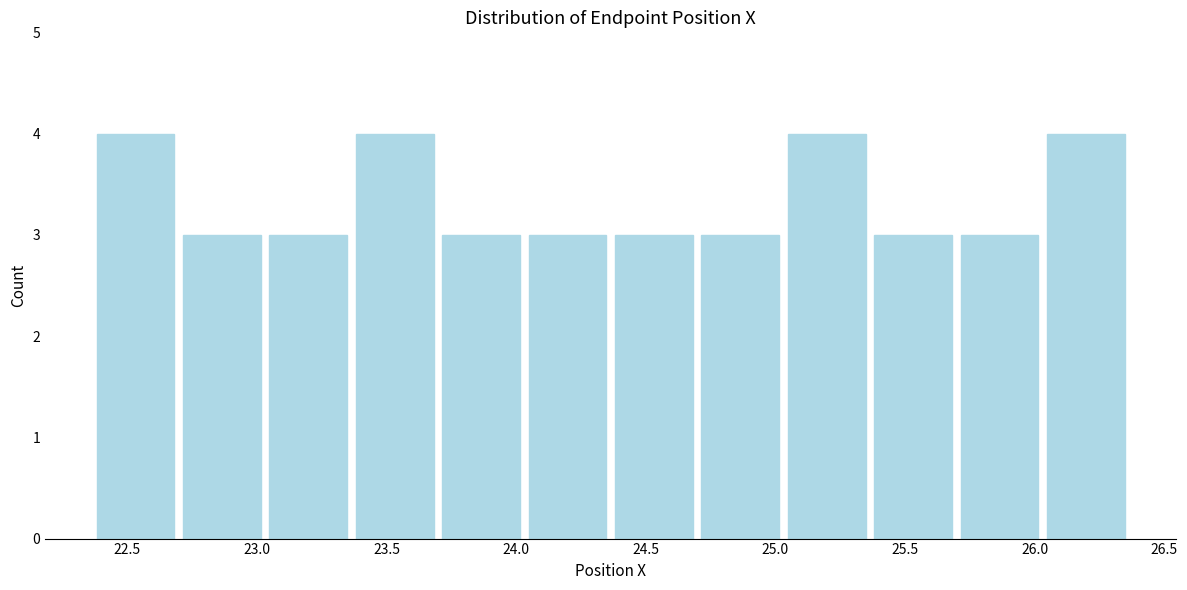

What is the height of the bar covering 26.05 to 26.35 on the x-axis? Neither the bar edges nor the heights are printed on the chart, so give them approximately, as read against the axes.

4